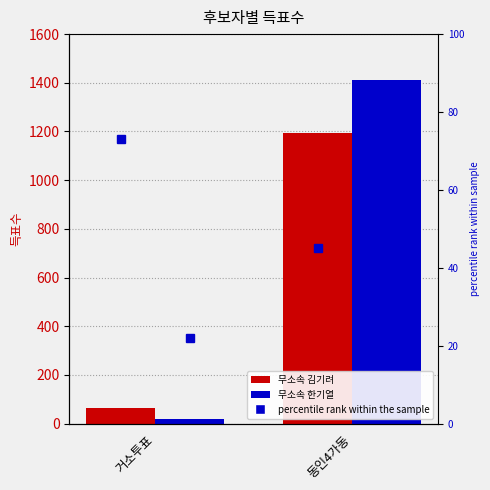

Count the 무소속 한기열 values in the range 20 to 1413.

2